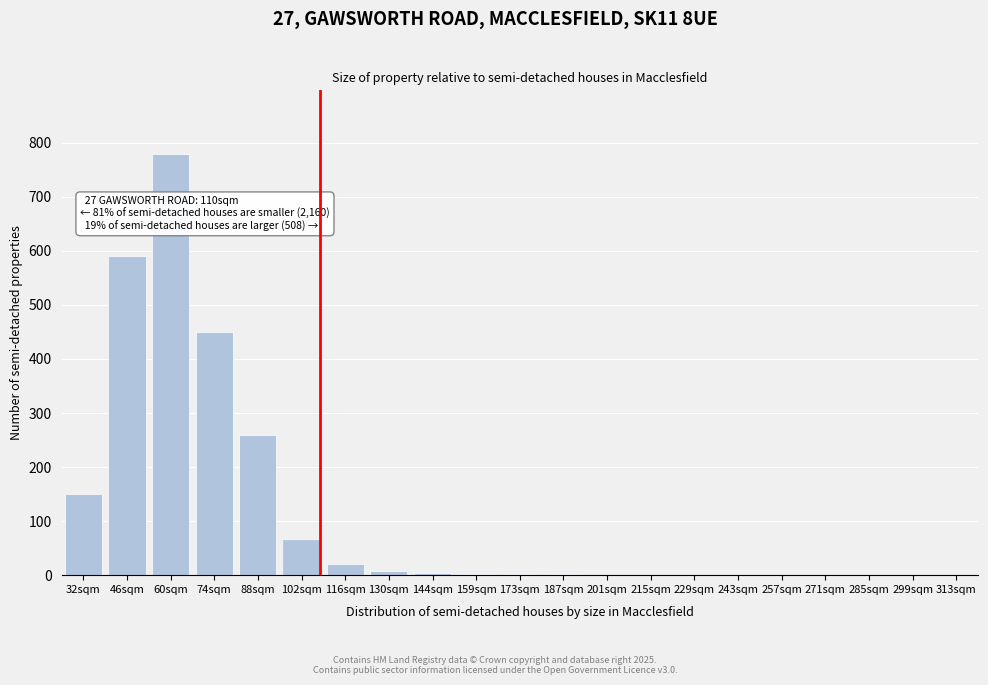

Which label corresponds to the largest value in the chart?

60sqm